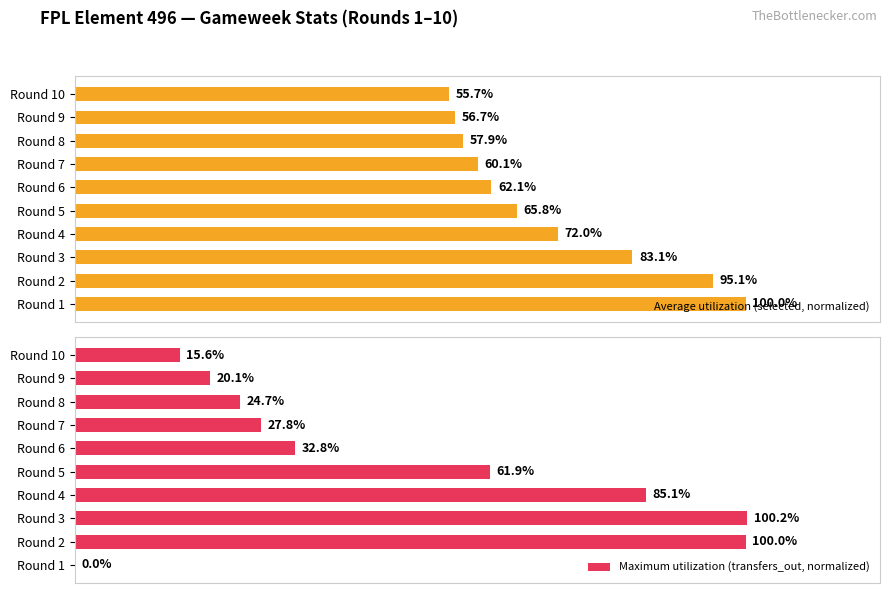

At which label does Average utilization (selected, normalized) reach its minimum?

Round 10